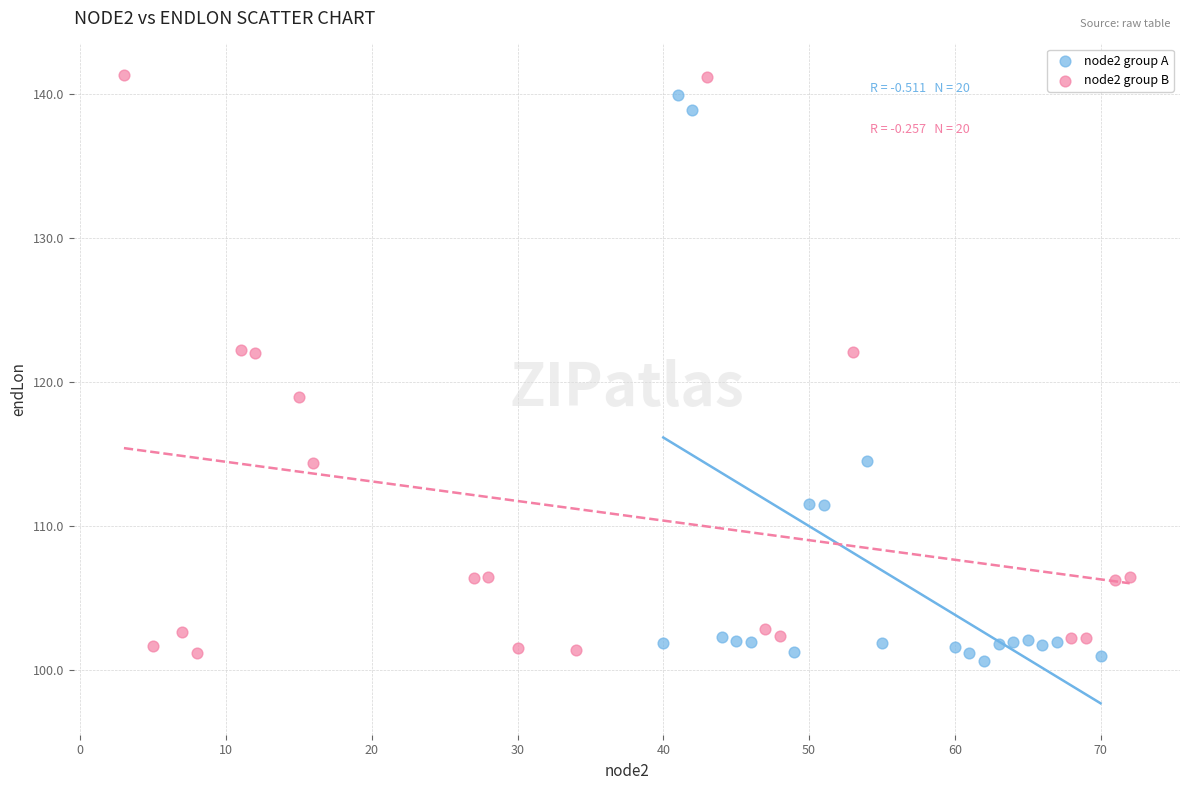

Which series reaches the maximum Y coordinate?

node2 group B